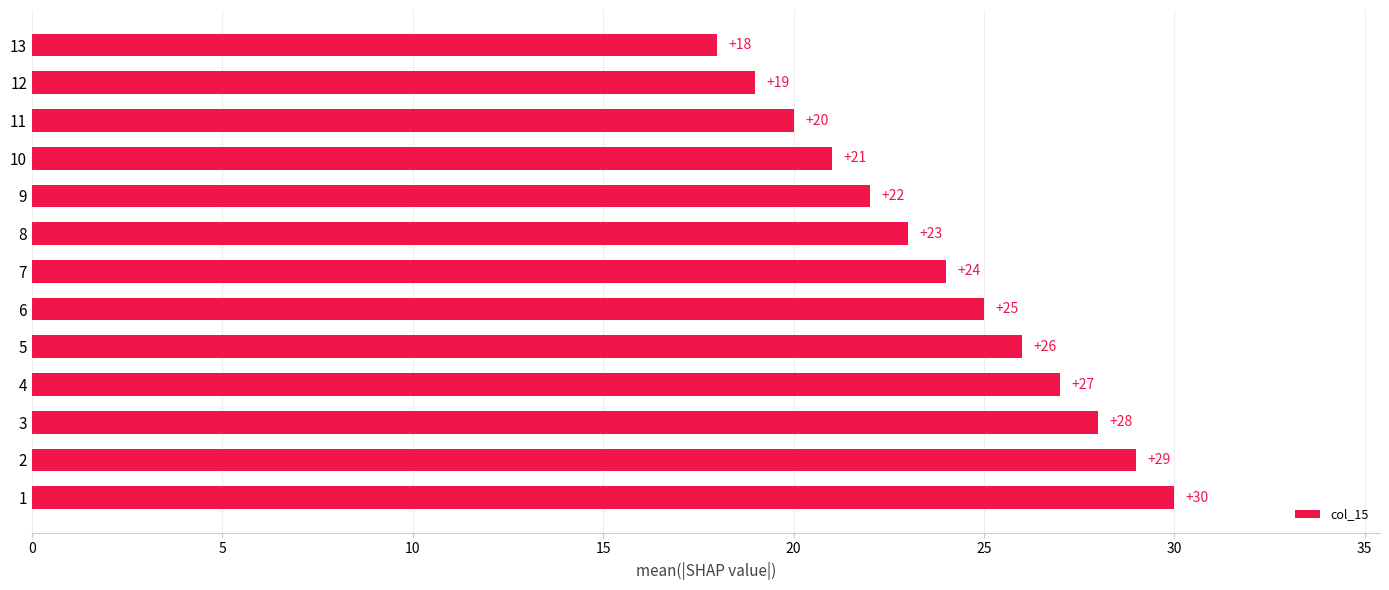

What is the smallest value displayed?

18